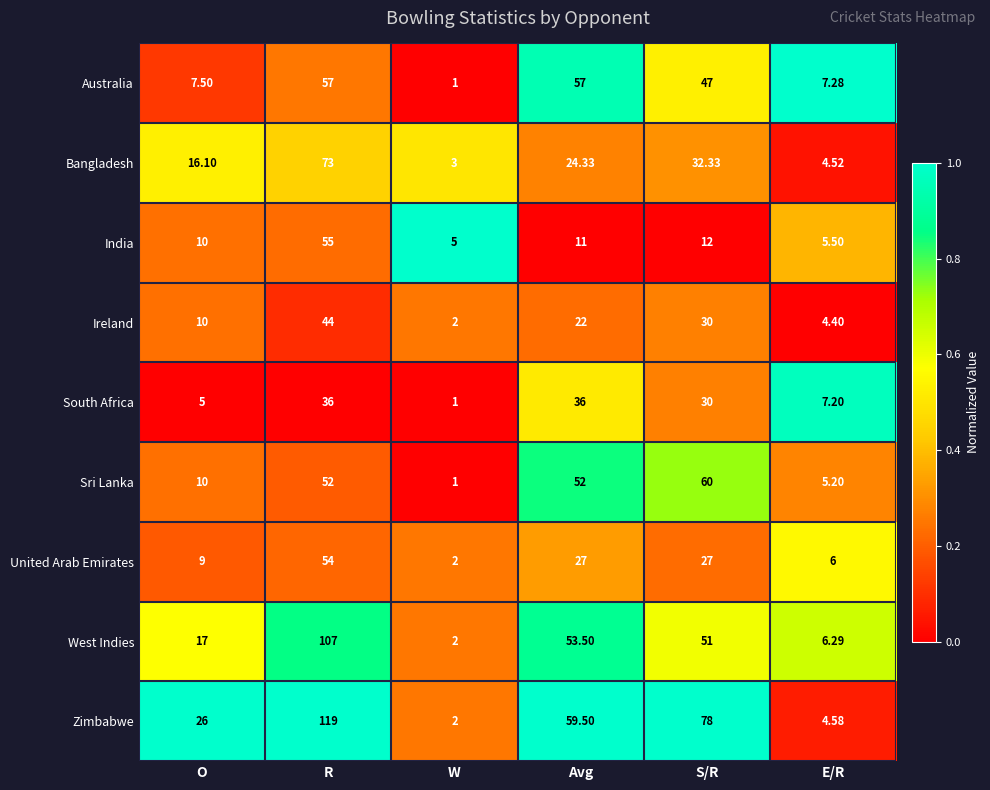

Which series has the largest total across all categories?

Zimbabwe